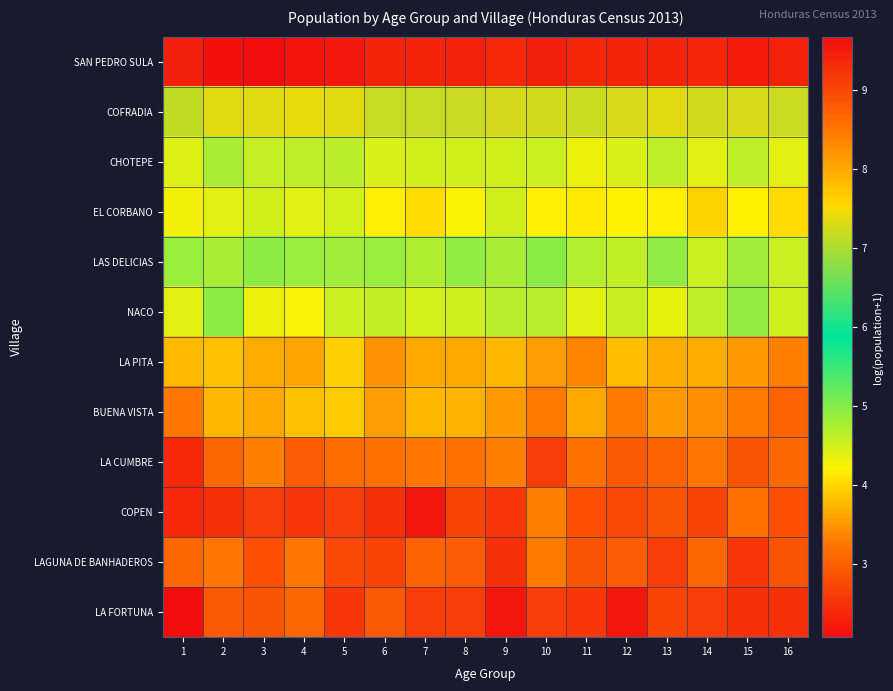

Which category has the lowest value across all series?

1